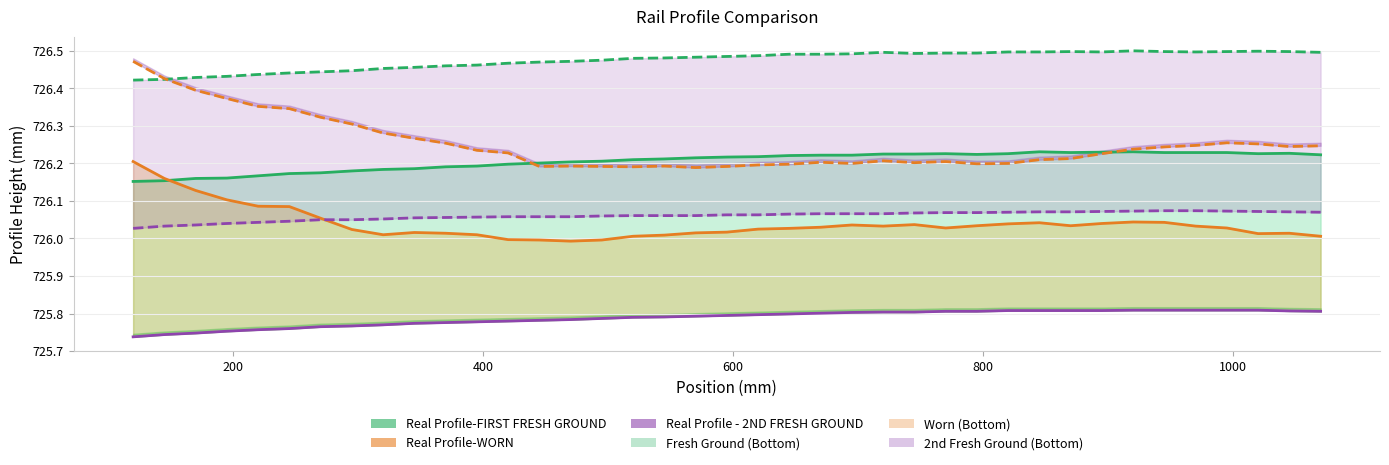

Is it true that Real Profile-FIRST FRESH GROUND equals 1230.0 at 12?

False